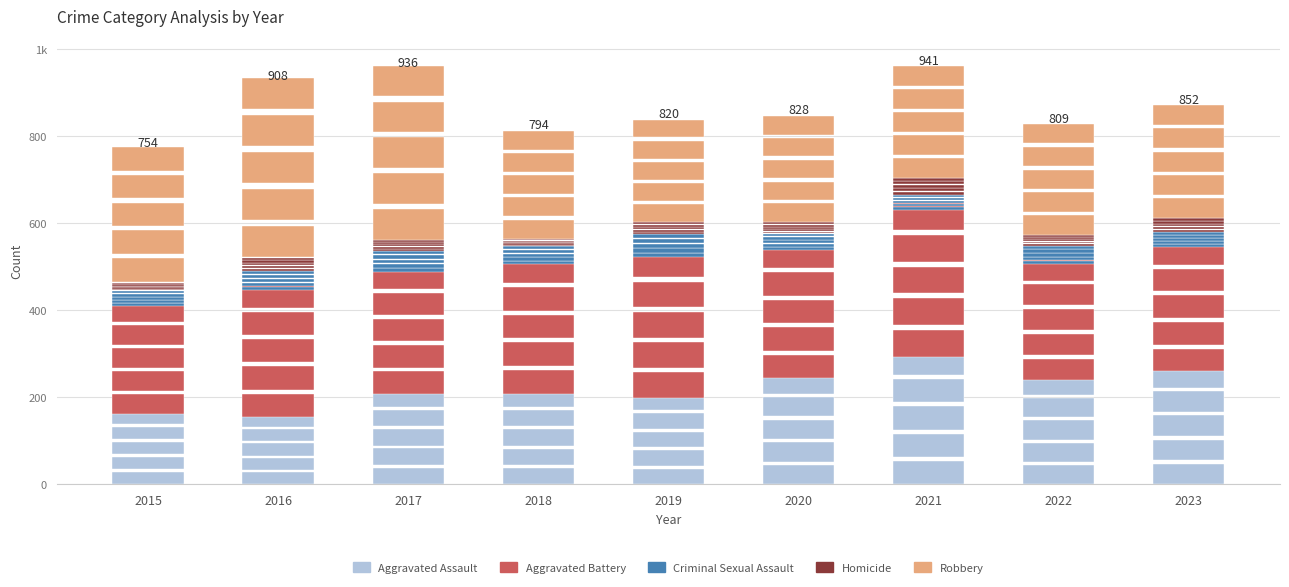

Which category has the lowest value across all series?

2018